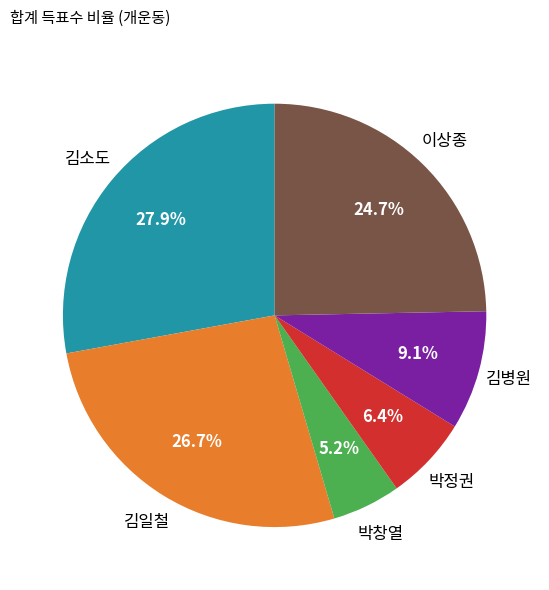

To the nearest percent, what is the average slice percentage?

17%